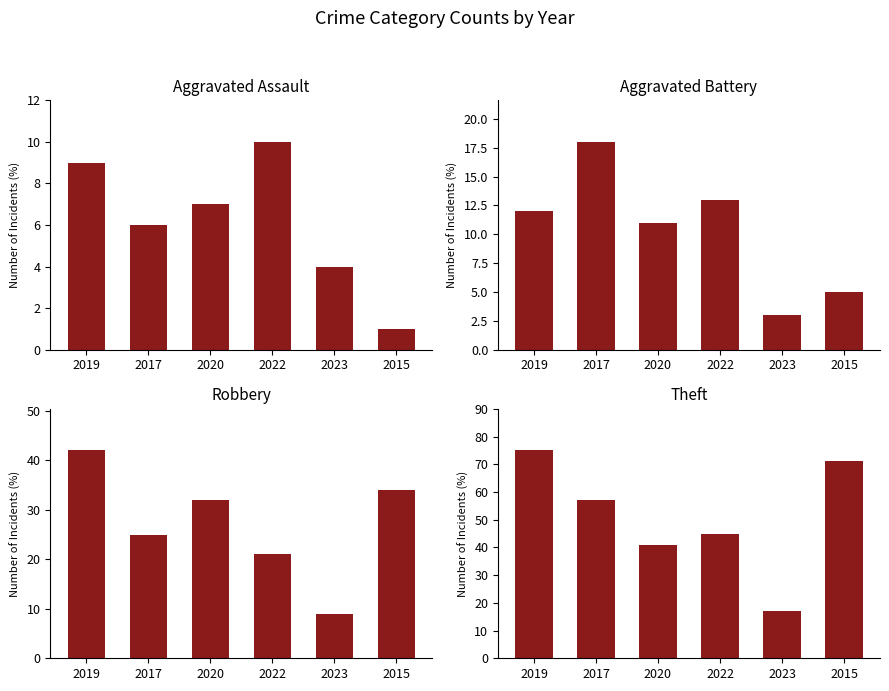

Between 2020 and 2015, which series saw the biggest shift?

Theft